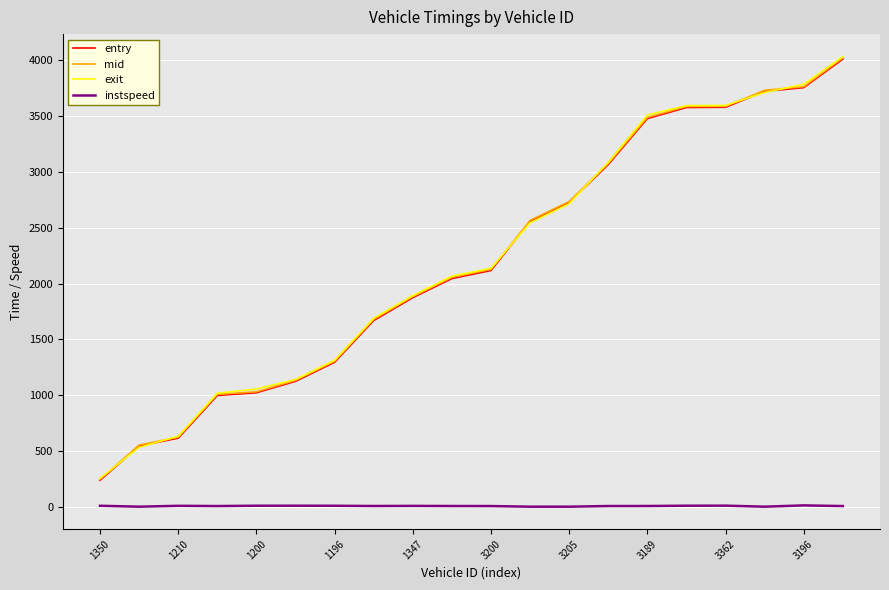

What are all the series names shown in the legend?

entry, mid, exit, instspeed